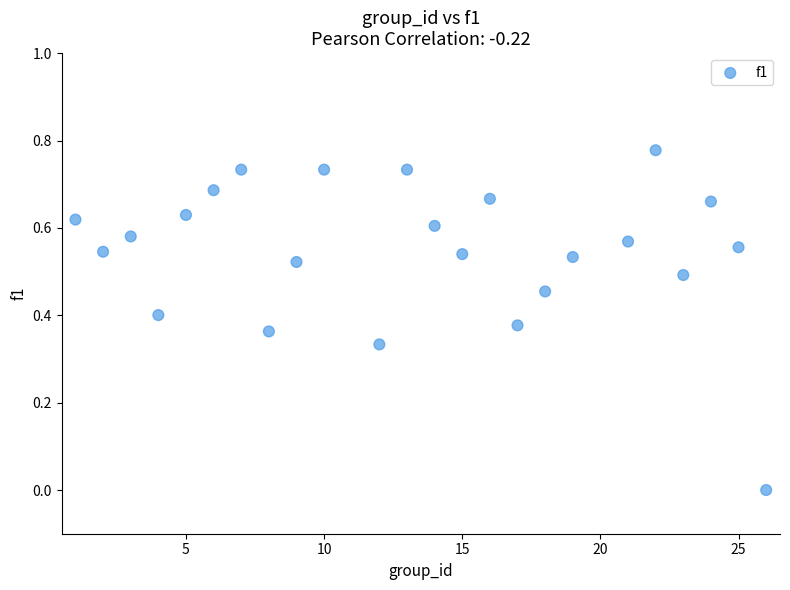

How many data points are displayed?

24